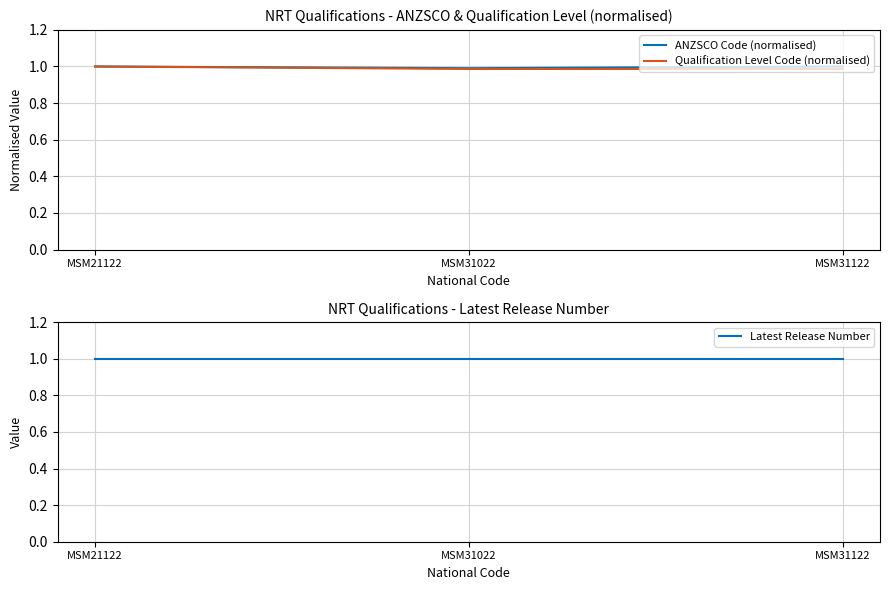

Reading left to right, list all the values displayed in this chart.

ANZSCO Code (normalised): 1.0	1.0	1.0
Qualification Level Code (normalised): 1.0	1.0	1.0
Latest Release Number: 1.0	1.0	1.0